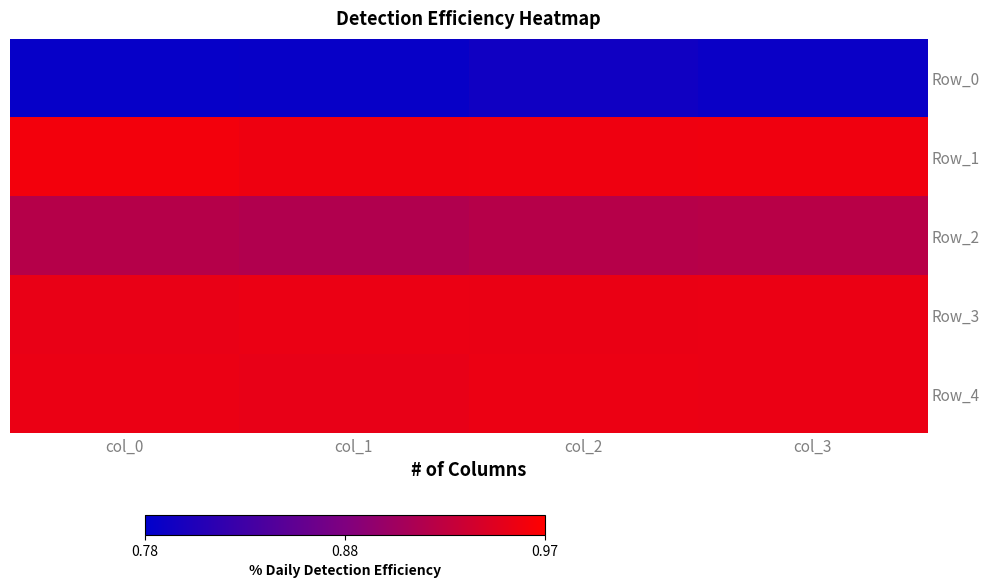

Reading right to left, list all the values displayed in this chart.

Row_0: col_3=0.8	col_2=0.8	col_1=0.8	col_0=0.8
Row_1: col_3=1.0	col_2=1.0	col_1=1.0	col_0=1.0
Row_2: col_3=0.9	col_2=0.9	col_1=0.9	col_0=0.9
Row_3: col_3=1.0	col_2=1.0	col_1=1.0	col_0=1.0
Row_4: col_3=1.0	col_2=1.0	col_1=1.0	col_0=1.0